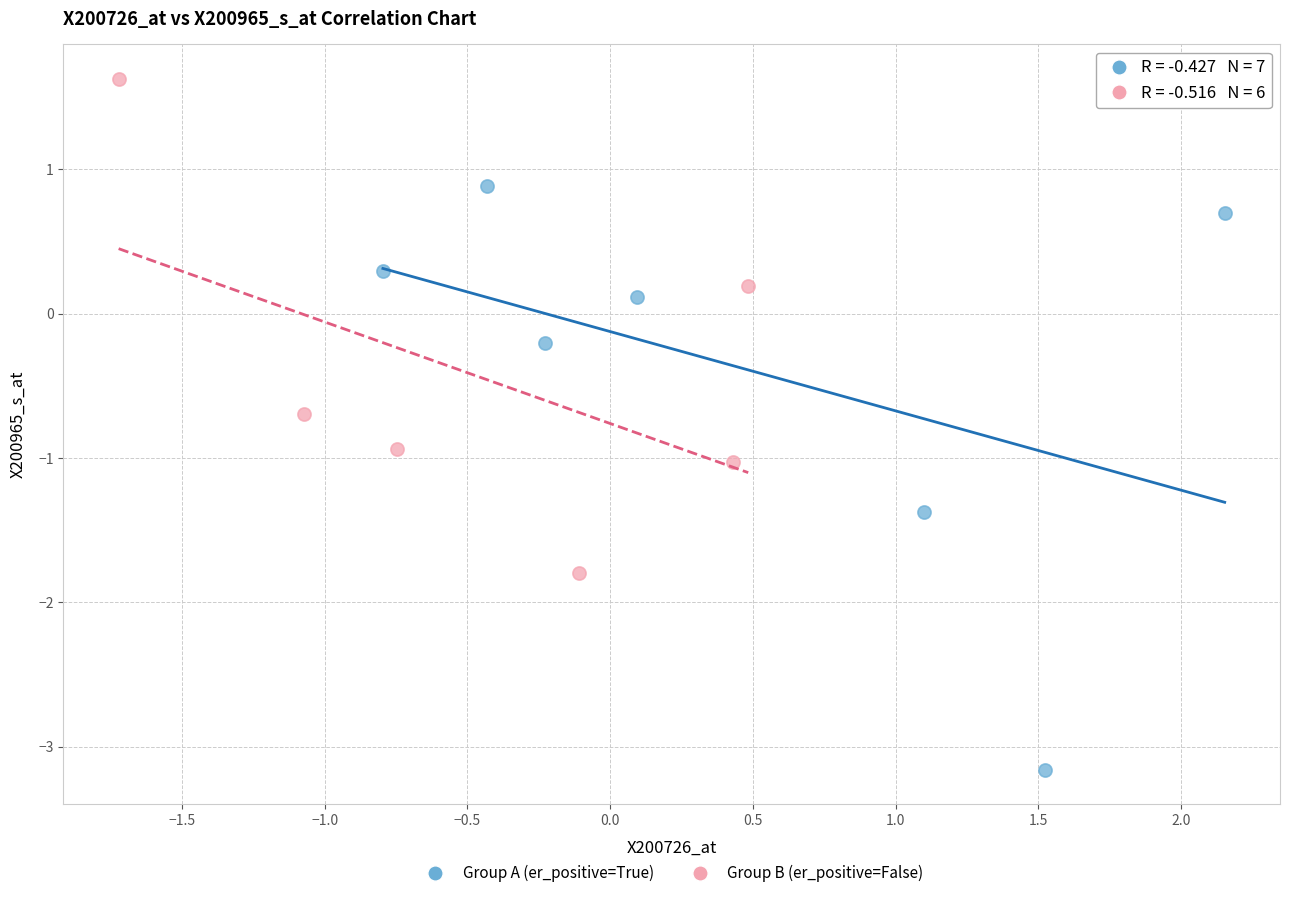

Which series reaches the minimum Y coordinate?

Group A (er_positive=True)